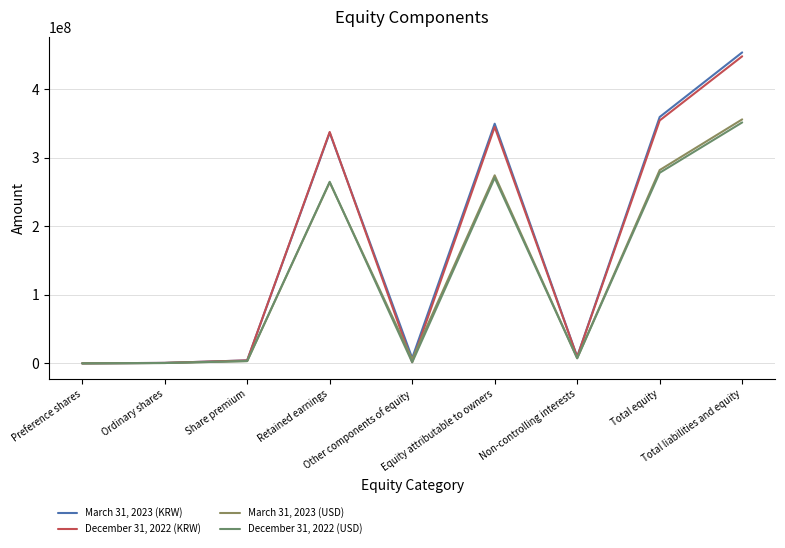

Which category has the lowest value across all series?

Preference shares